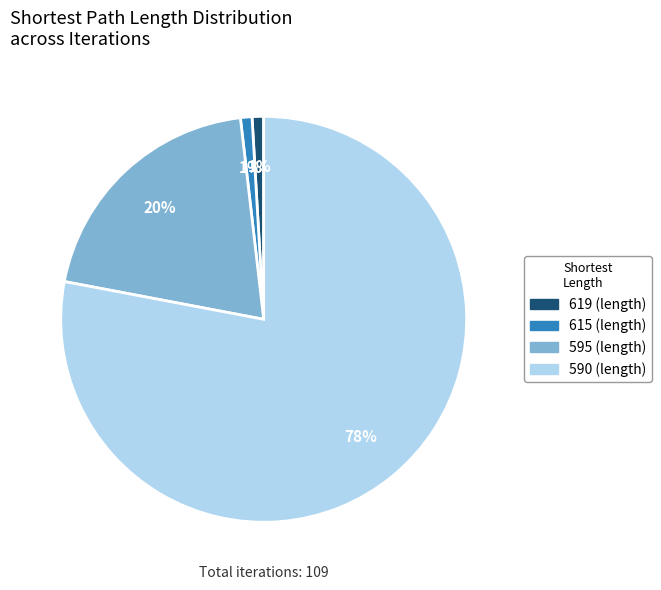

Is there any slice that represents more than half of the pie?

Yes